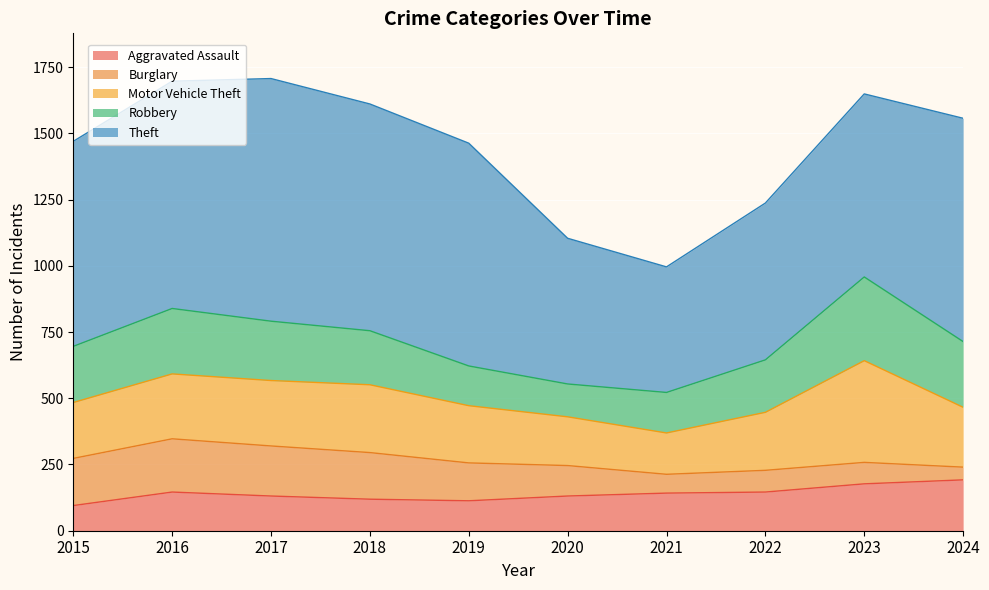

How many interior local peaks does the Burglary series have?

2